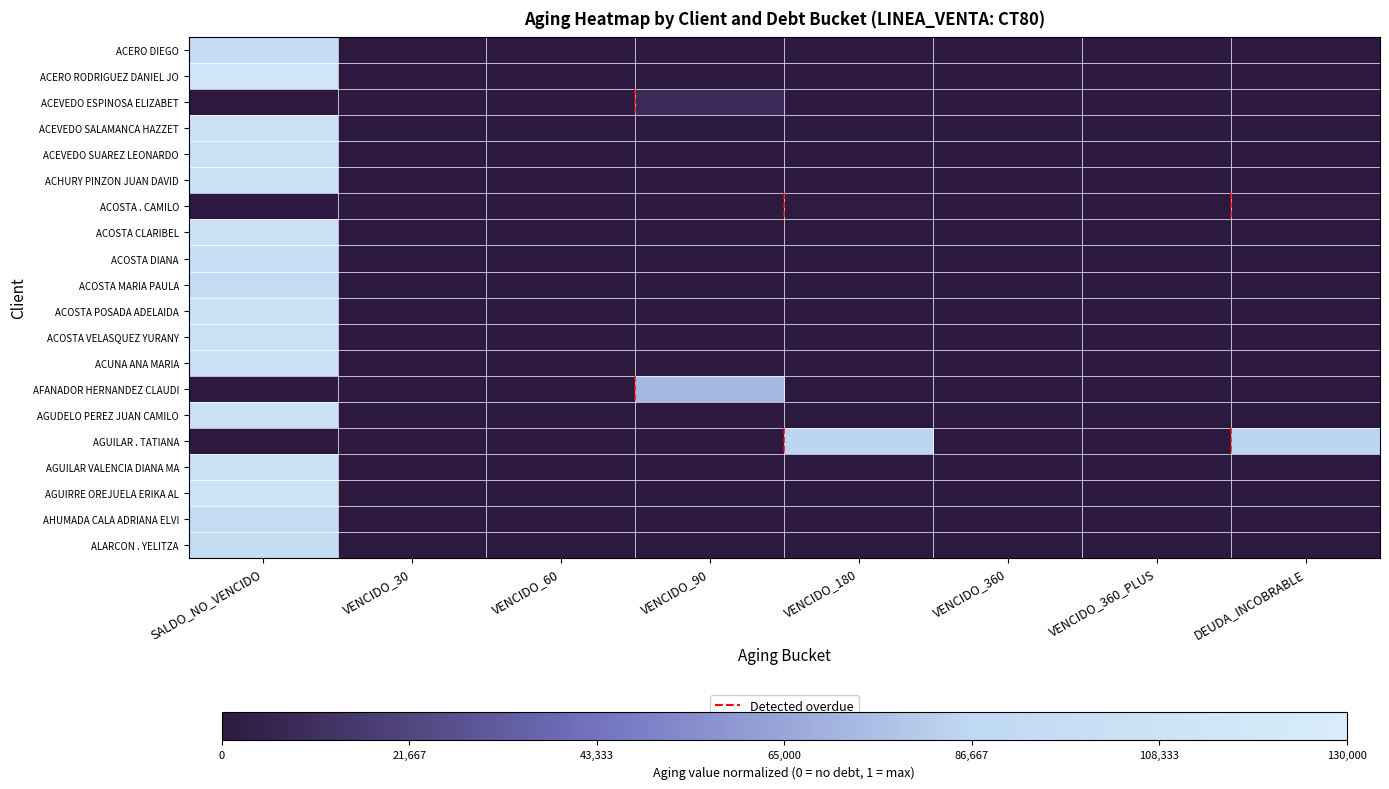

Which has a higher value, VENCIDO_90 or VENCIDO_180?

VENCIDO_90